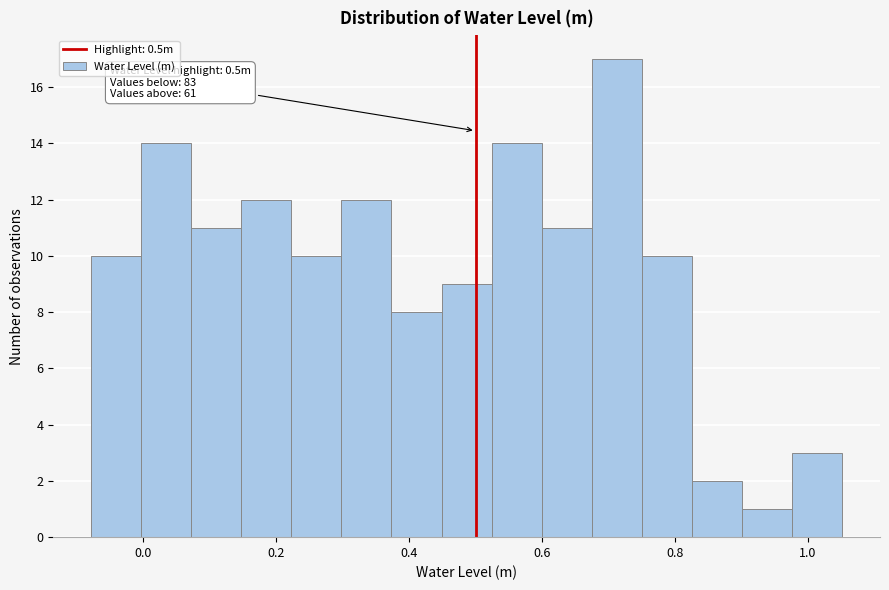

Around what value on the x-axis is the tallest bar? Give the approximate position of its centre, as read against the axis.

0.72